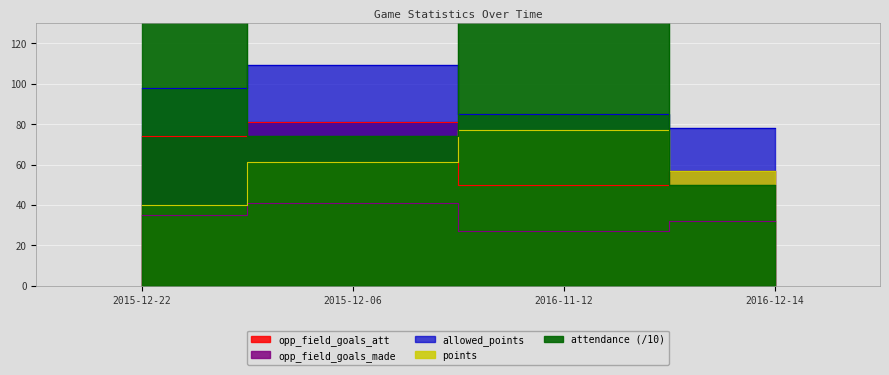

How many interior local peaks does the opp_field_goals_att series have?

1